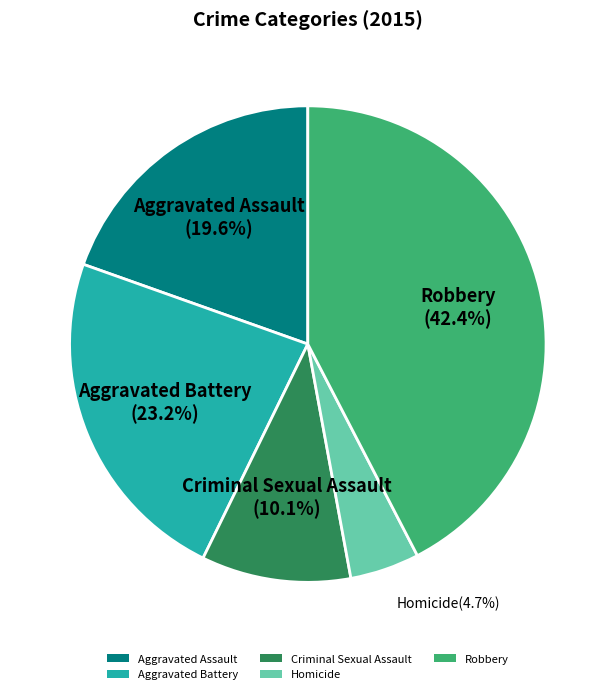

What is the ratio of the value at Aggravated Battery to the value at Robbery?

0.5